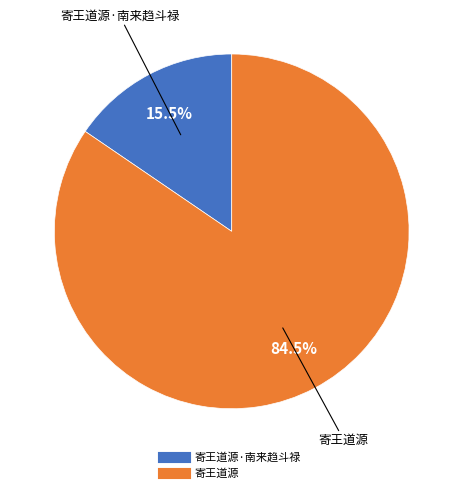

How many slices are in this pie chart?

2